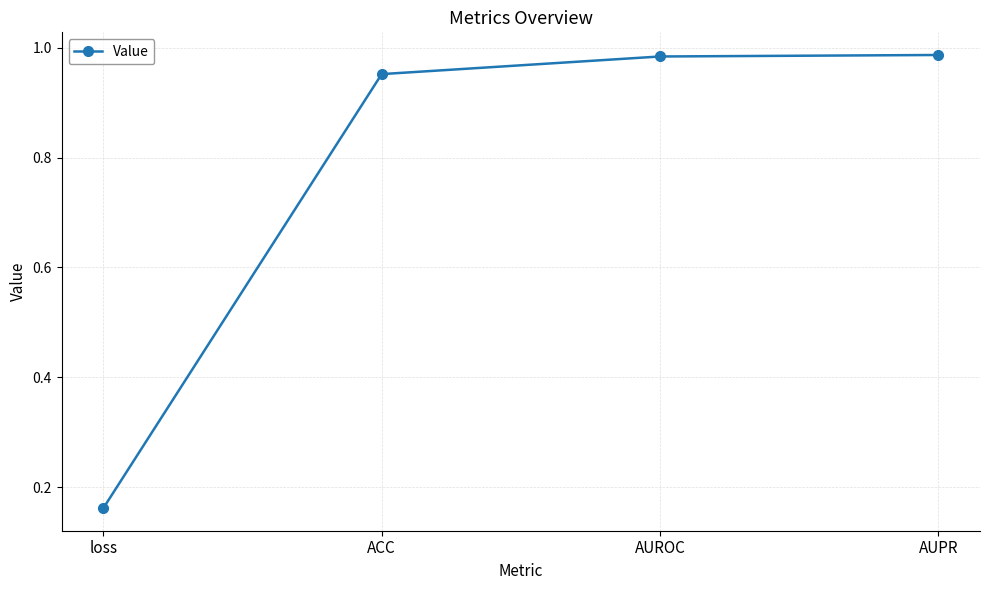

What is the label of the 4th point from the left?

AUPR